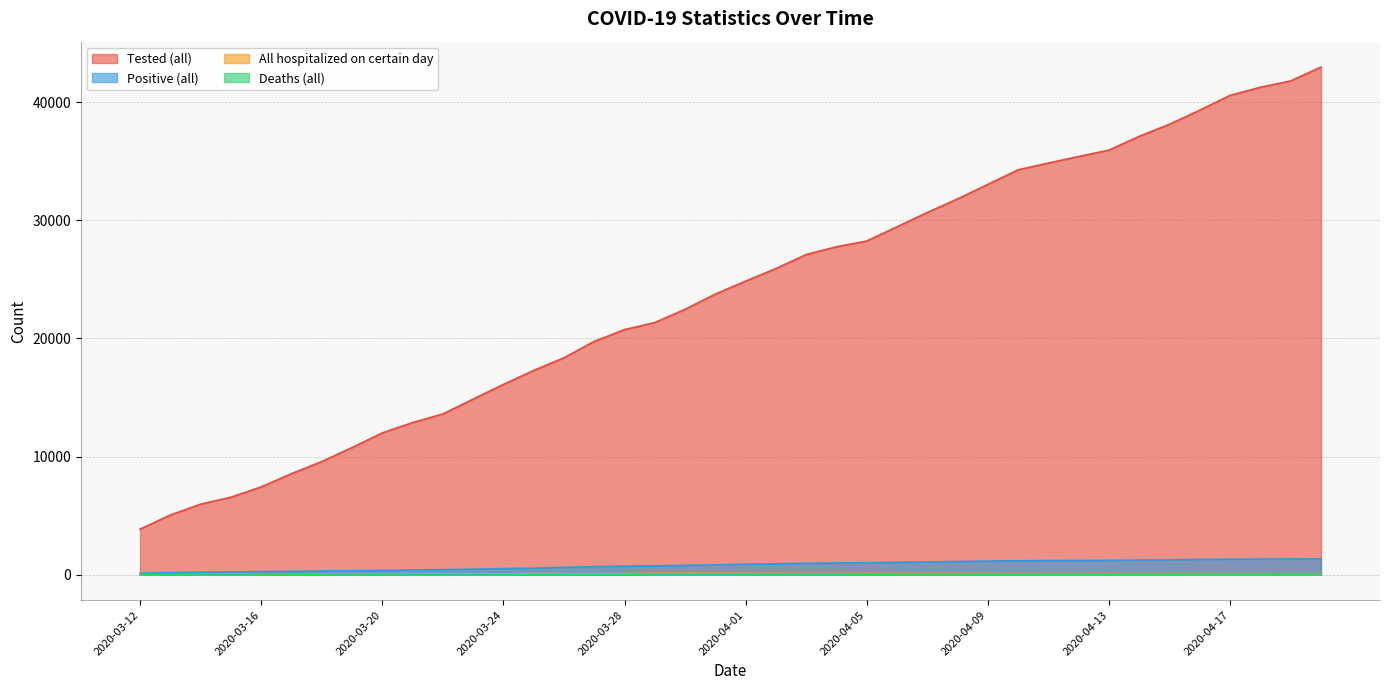

How many lines are shown in the chart?

4